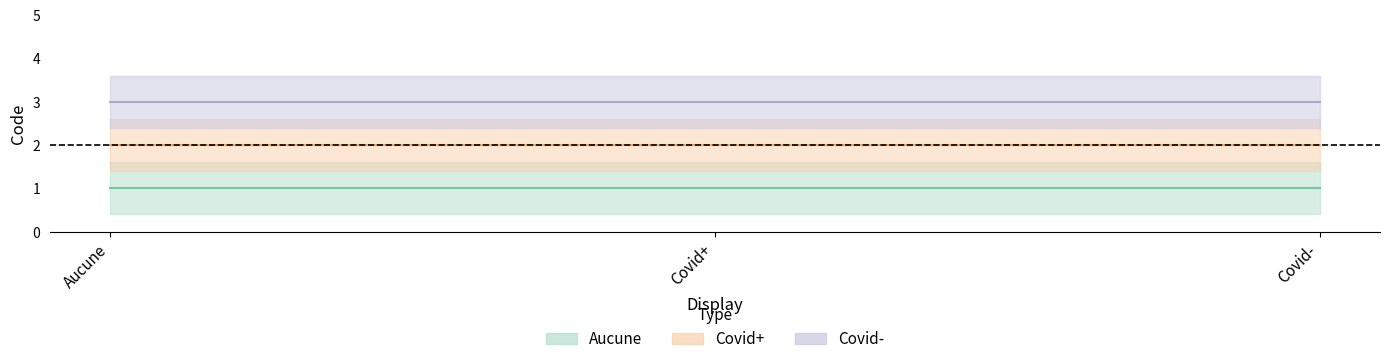

Reading right to left, extract all data points from this chart.

Aucune: 1=1	1=1	1=1
Covid+: 1=2	1=2	1=2
Covid-: 1=3	1=3	1=3